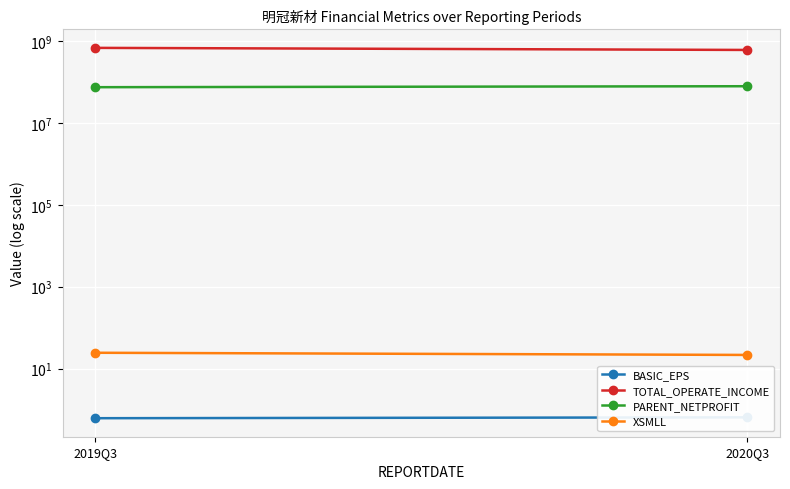

The value of XSMLL at 2019Q3 is 24.3. True or false?

True